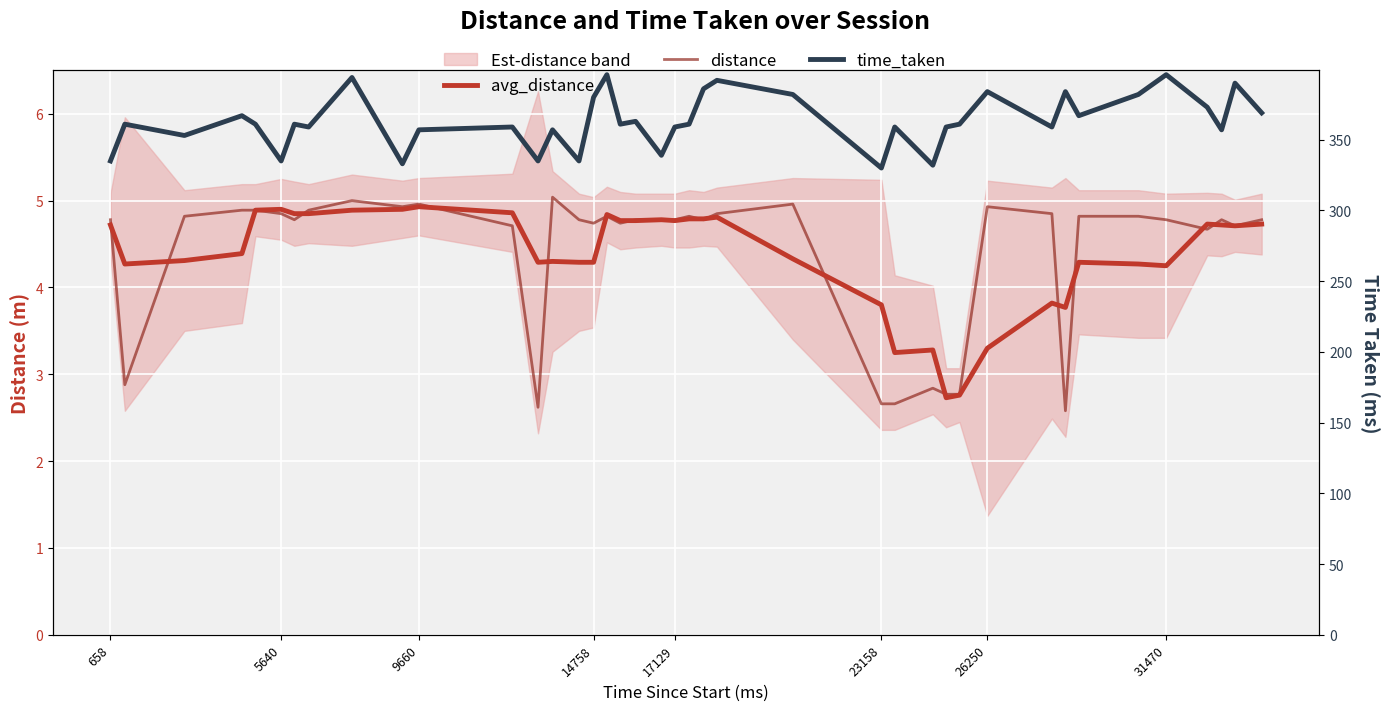

Is it true that distance equals 7.4 at 18?

False